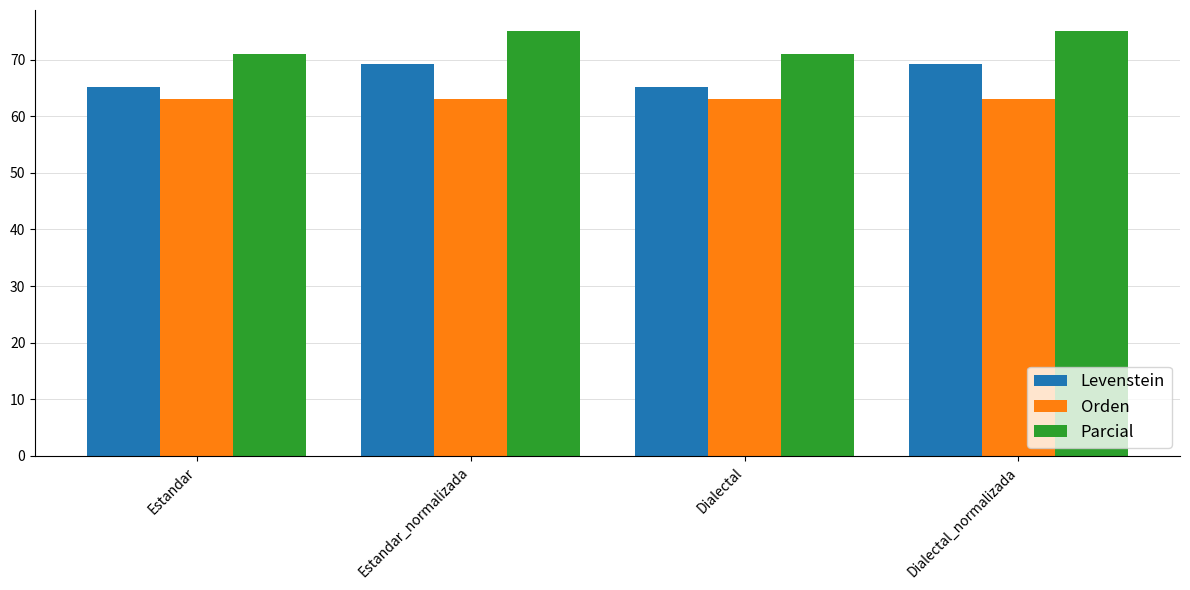

Rank the series by their maximum value, from lowest to highest.

Orden, Levenstein, Parcial